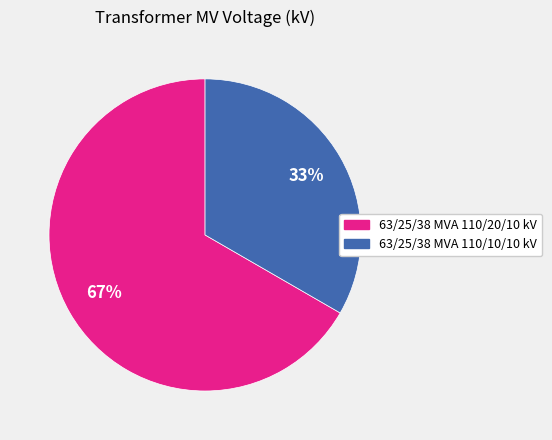

Which slice is the smallest?

63/25/38 MVA 110/10/10 kV